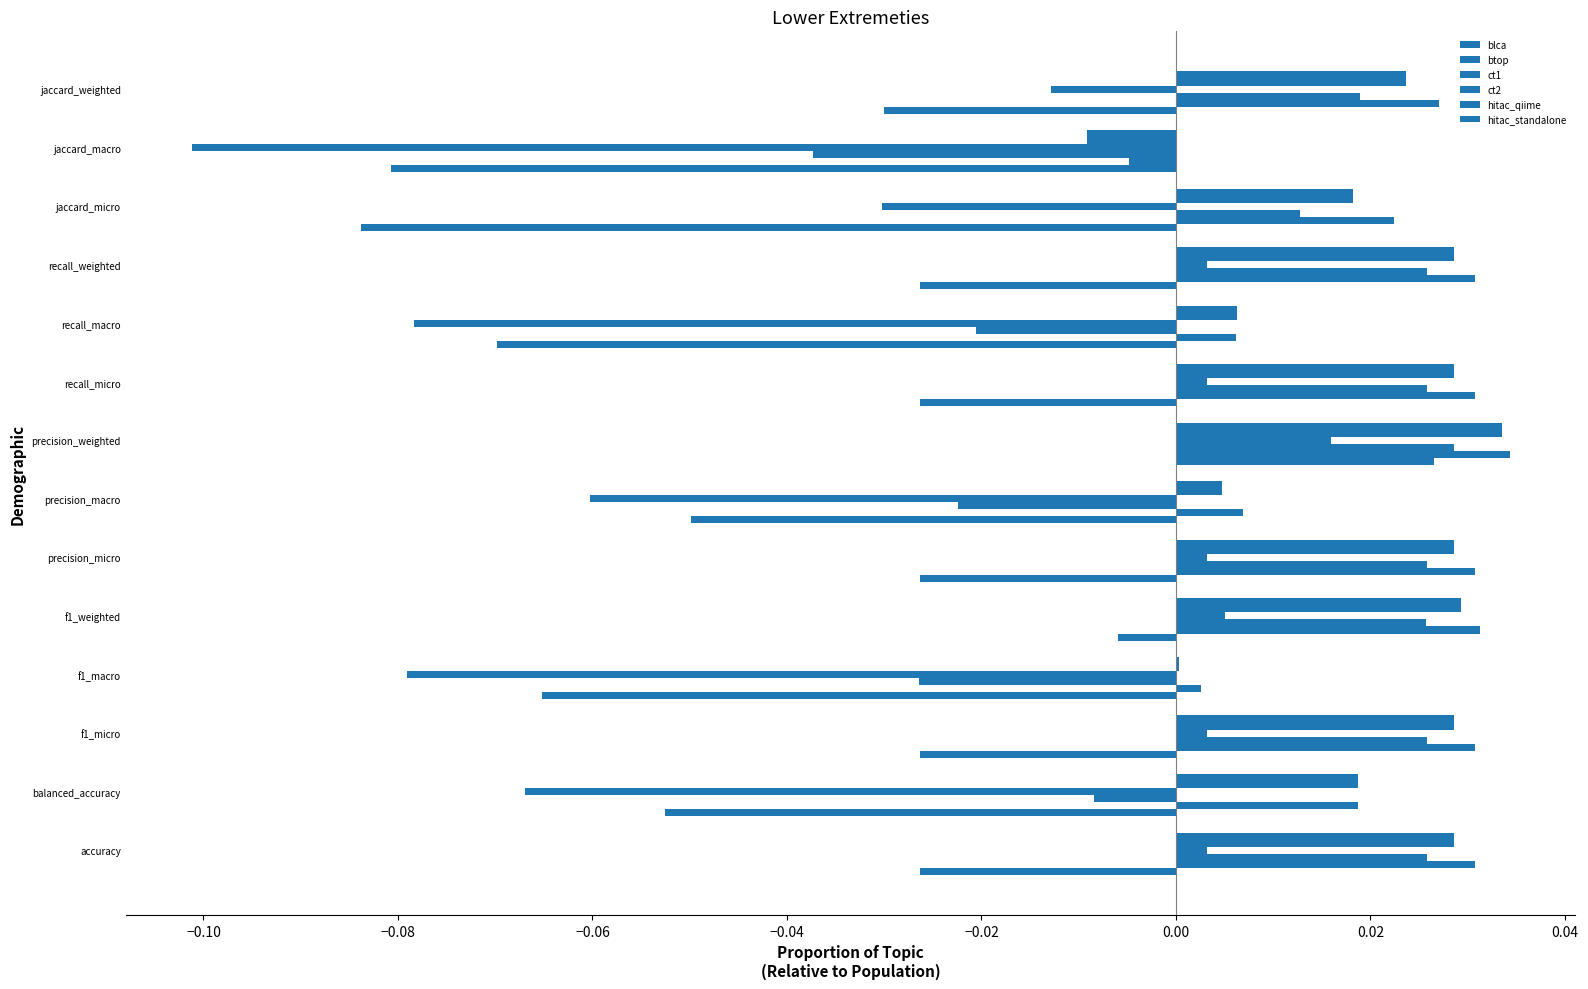

List the series in order of their peak value, highest first.

btop, hitac_qiime, hitac_standalone, ct1, blca, ct2